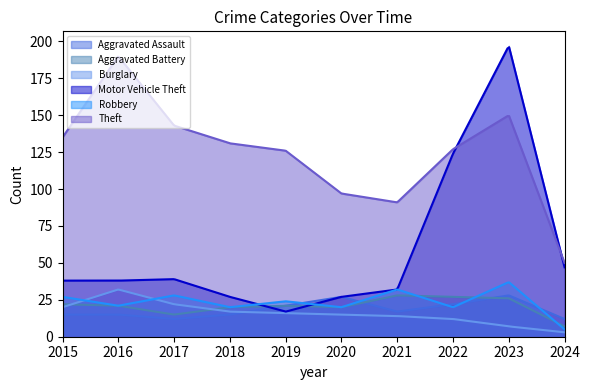

How many data points in Motor Vehicle Theft are less than 38?

4